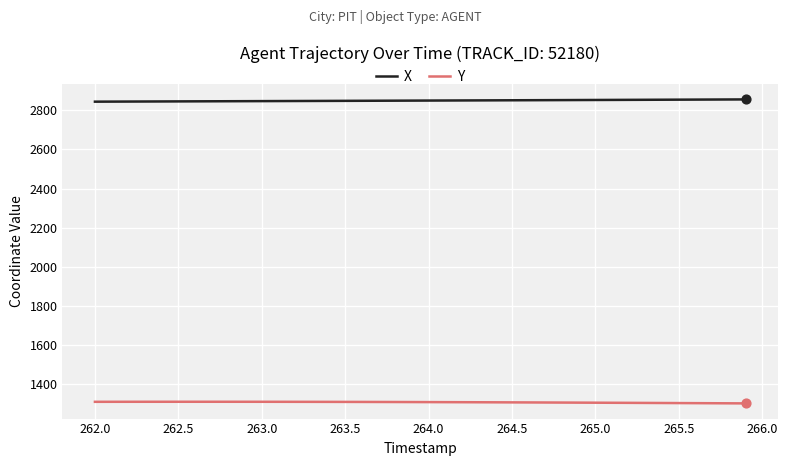

Which series has the largest total across all categories?

X